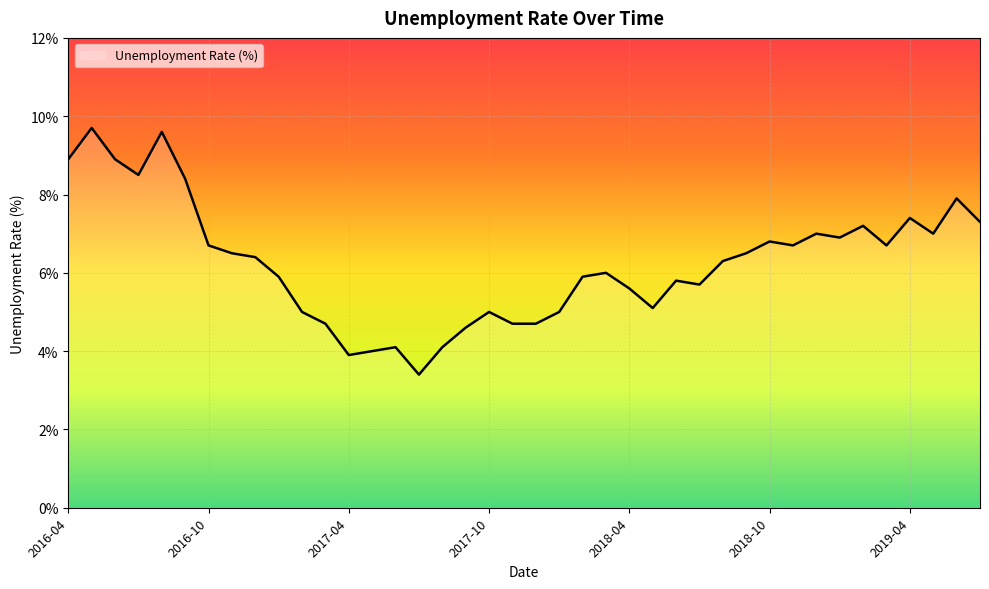

What is the minimum value shown in the chart?

3.4